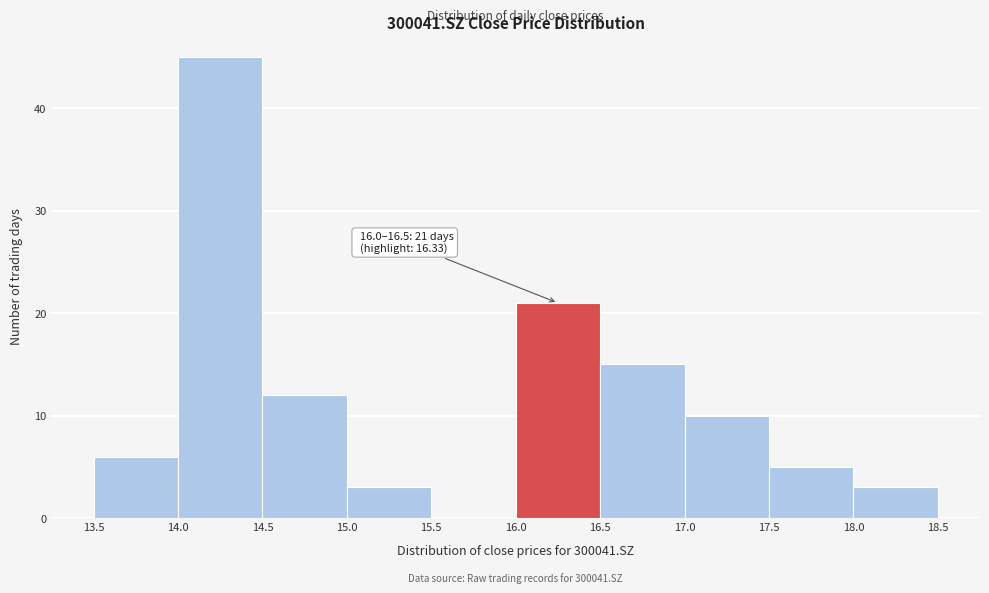

Which range on the x-axis has the tallest bar?

14.0 to 14.5